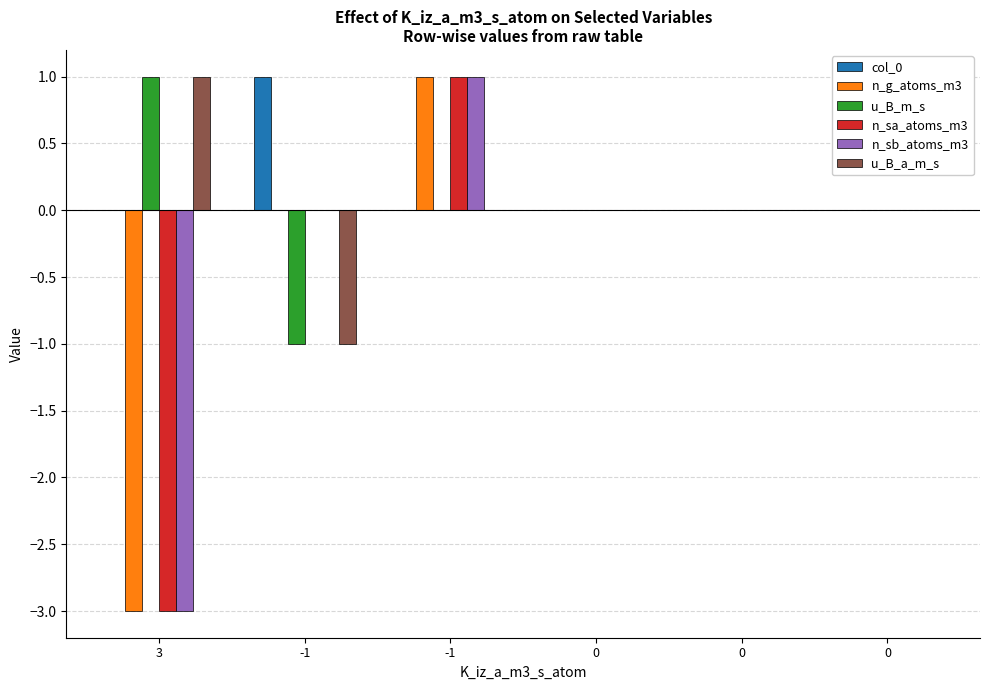

How many groups of bars are there?

6